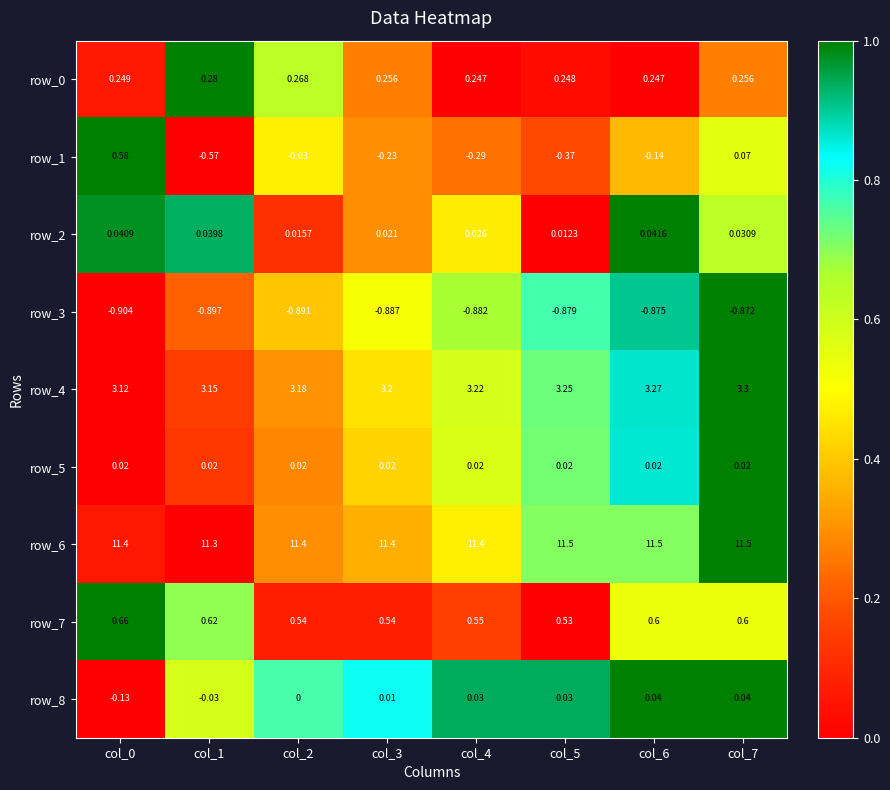

Which series has the largest range (max minus min)?

row_1